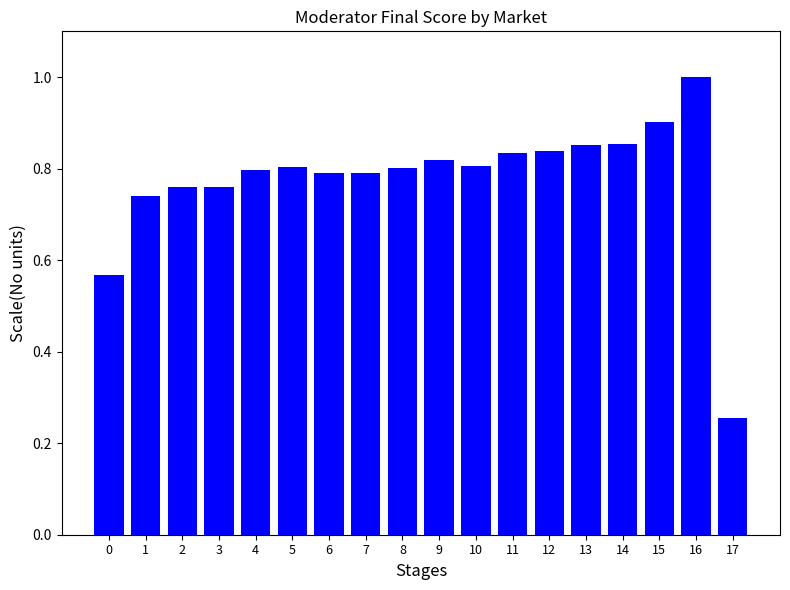

The chart shows a value of 0.9 at 15. True or false?

True